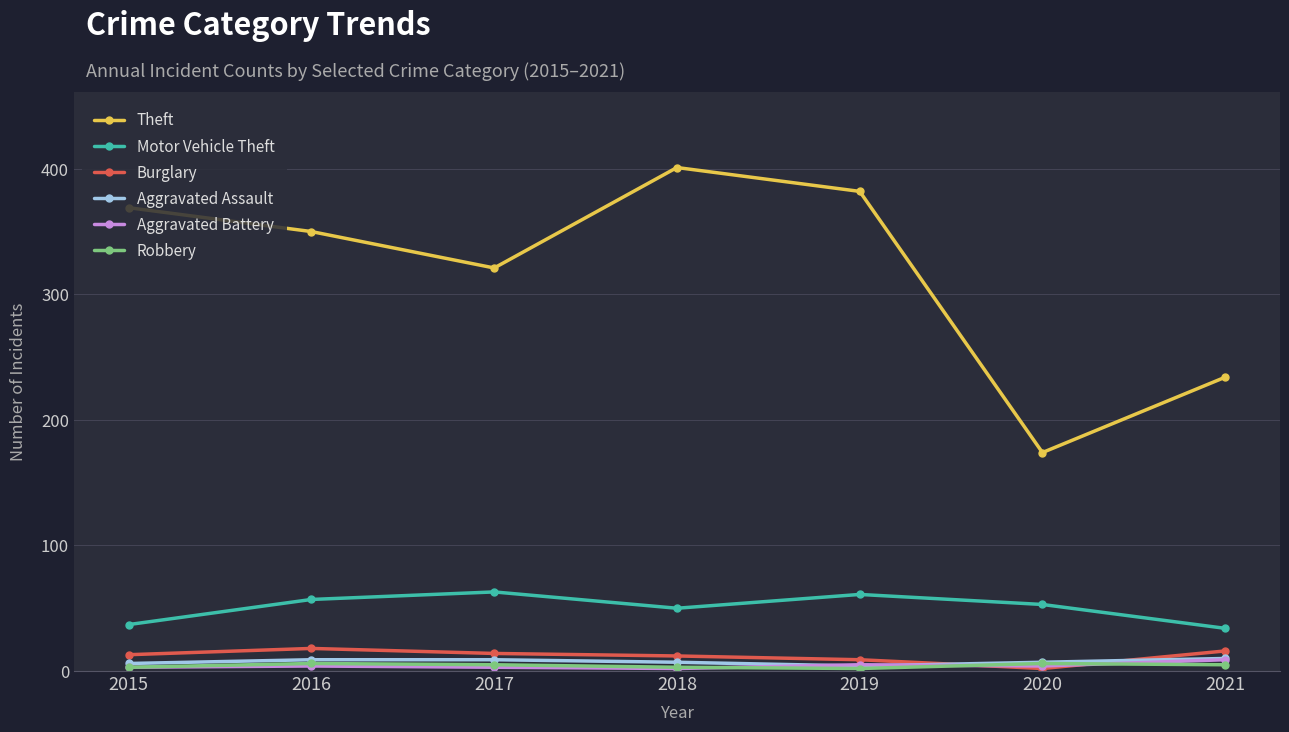

At how many categories does at least one series exceed 17?

7